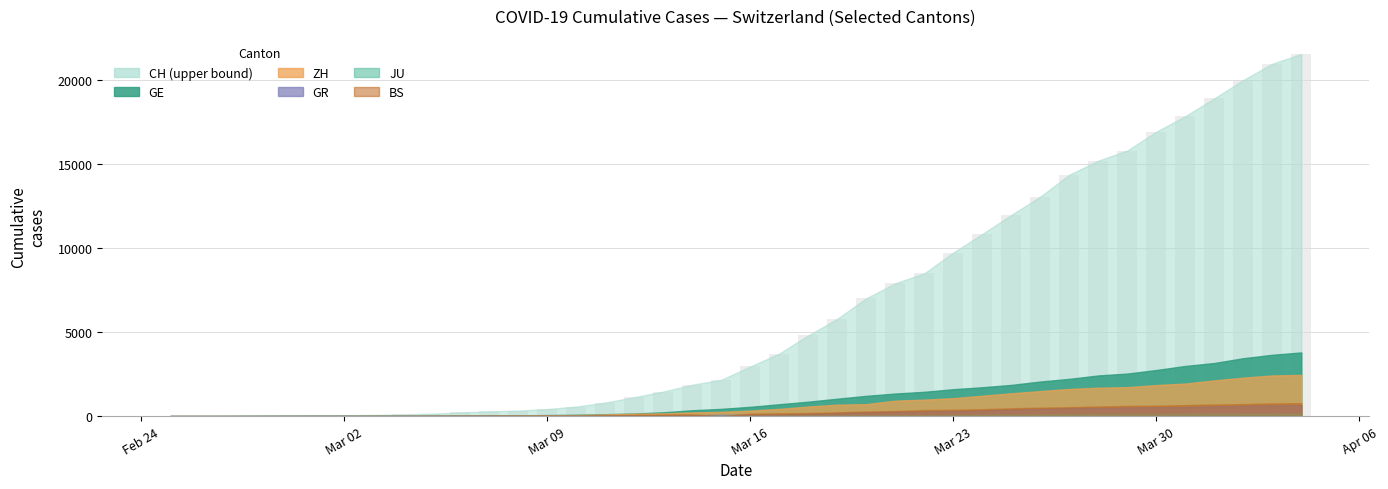

What is the maximum value shown in the chart?

21554